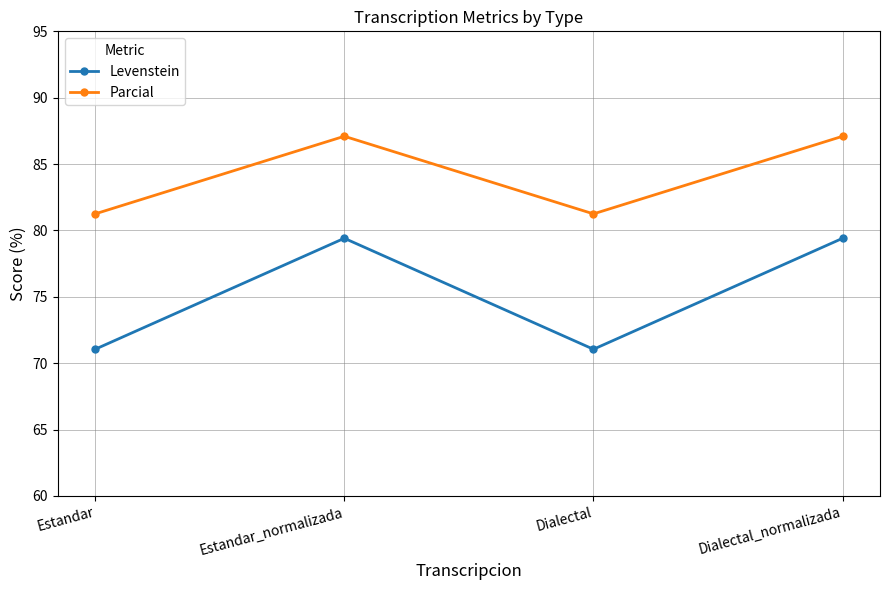

What is the difference between the Levenstein values at Dialectal_normalizada and Dialectal?

8.4